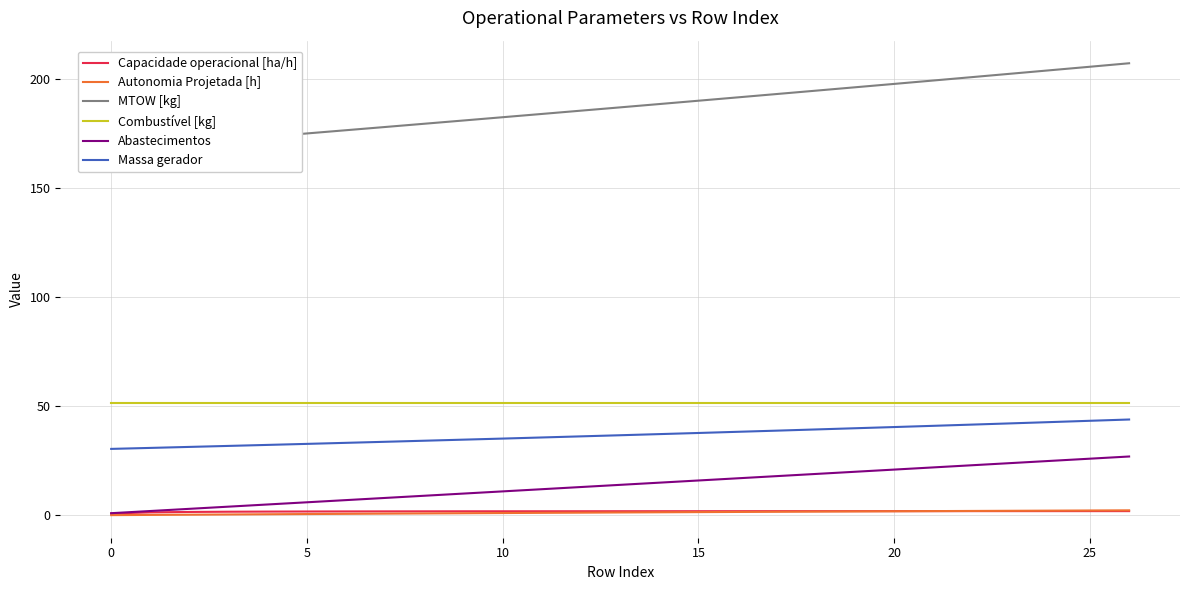

Reading left to right, extract all data points from this chart.

Capacidade operacional [ha/h]: 0.8	1.4	1.6	1.7	1.7	1.8	1.8	1.8	1.9	1.9	1.9	1.9	1.9	1.9	1.9	1.9	1.9	1.9	1.9	1.9	1.9	1.9	1.9	1.9	1.9	1.9	1.9
Autonomia Projetada [h]: 0.1	0.2	0.3	0.4	0.5	0.6	0.7	0.8	0.9	1.0	1.1	1.2	1.2	1.3	1.4	1.5	1.6	1.6	1.7	1.8	1.9	2.0	2.0	2.1	2.2	2.2	2.3
MTOW [kg]: 167.9	169.3	170.8	172.2	173.7	175.2	176.7	178.1	179.6	181.1	182.6	184.1	185.6	187.1	188.7	190.2	191.7	193.3	194.8	196.3	197.9	199.5	201.0	202.6	204.2	205.8	207.4
Combustível [kg]: 51.4	51.4	51.4	51.4	51.4	51.4	51.4	51.4	51.4	51.4	51.4	51.4	51.4	51.4	51.4	51.4	51.4	51.4	51.4	51.4	51.4	51.4	51.4	51.4	51.4	51.4	51.4
Abastecimentos: 1.0	2.0	3.0	4.0	5.0	6.0	7.0	8.0	9.0	10.0	11.0	12.0	13.0	14.0	15.0	16.0	17.0	18.0	19.0	20.0	21.0	22.0	23.0	24.0	25.0	26.0	27.0
Massa gerador: 30.5	30.9	31.4	31.9	32.3	32.8	33.3	33.8	34.2	34.7	35.2	35.7	36.2	36.8	37.3	37.8	38.3	38.9	39.4	40.0	40.5	41.1	41.6	42.2	42.8	43.4	44.0